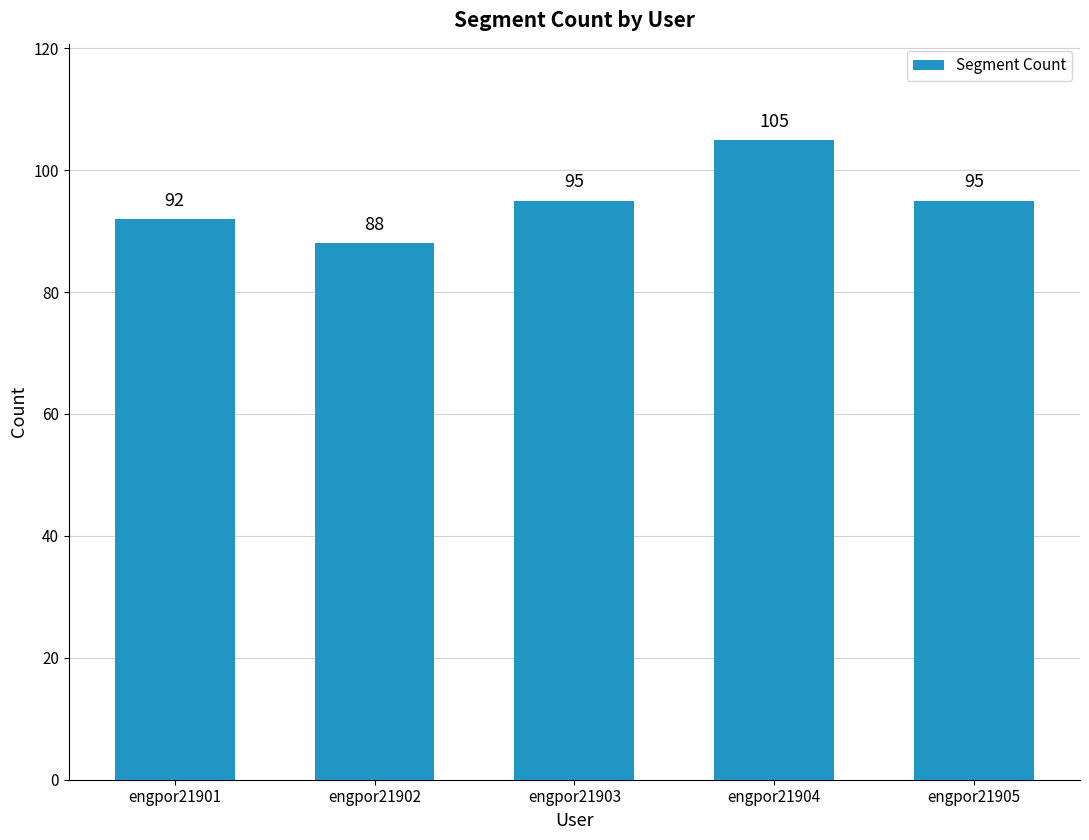

What is the ratio of the value at engpor21904 to the value at engpor21902?

1.2